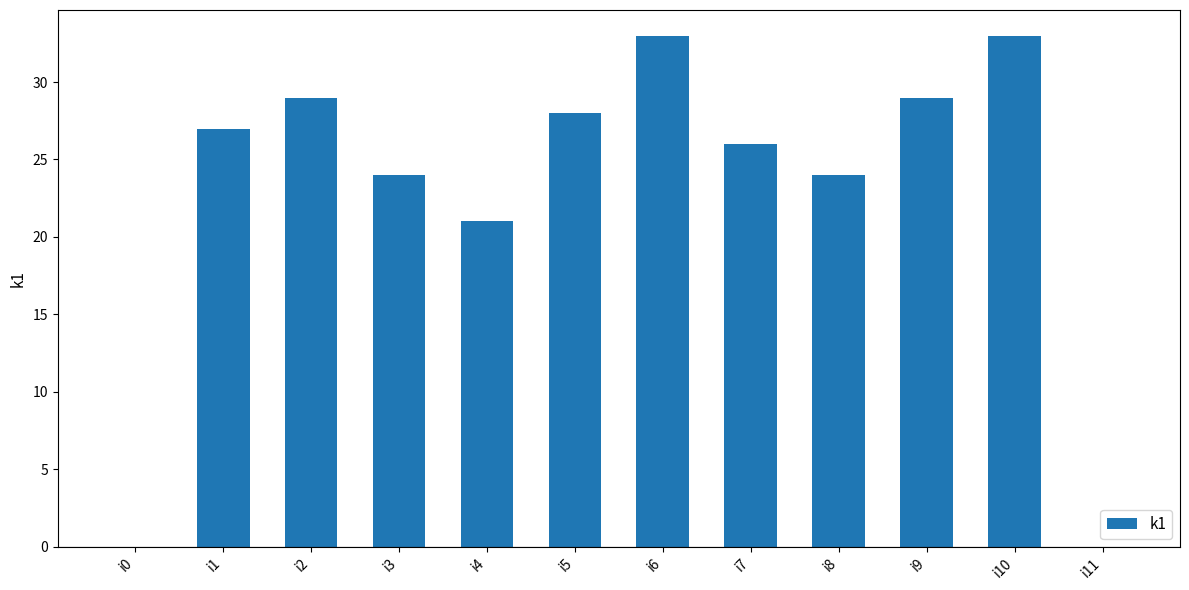

What is the maximum value shown in the chart?

33